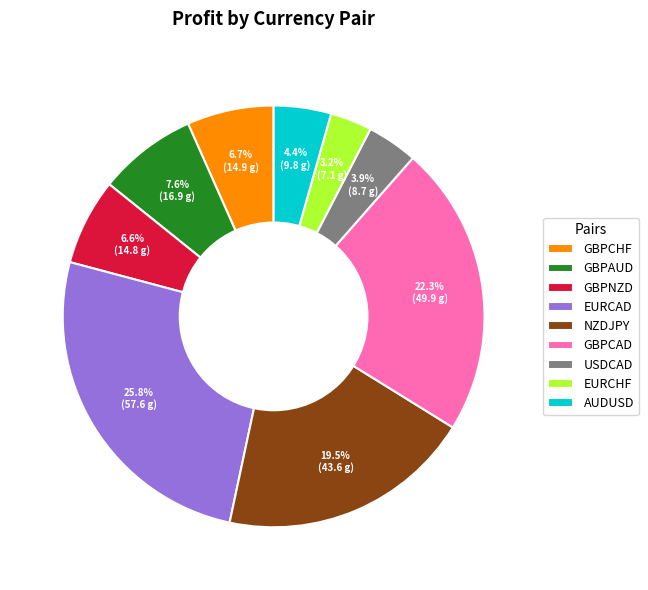

How much of the chart is everything except GBPCHF?

93.3%